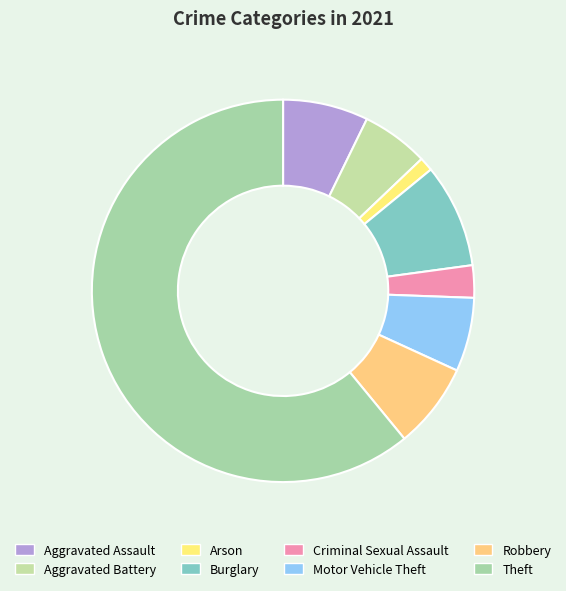

To the nearest percent, what is the combined percentage of Criminal Sexual Assault and Aggravated Battery?

8%